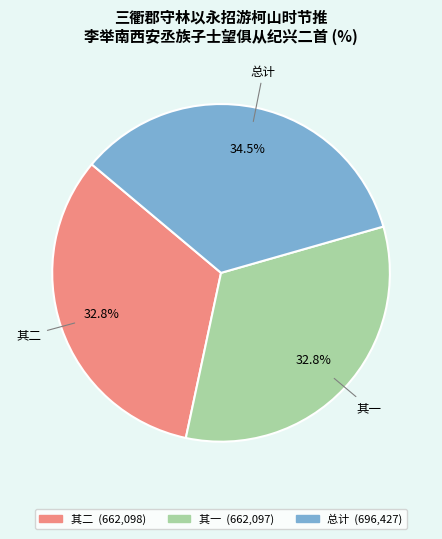

Is 其一 the majority of the pie?

No